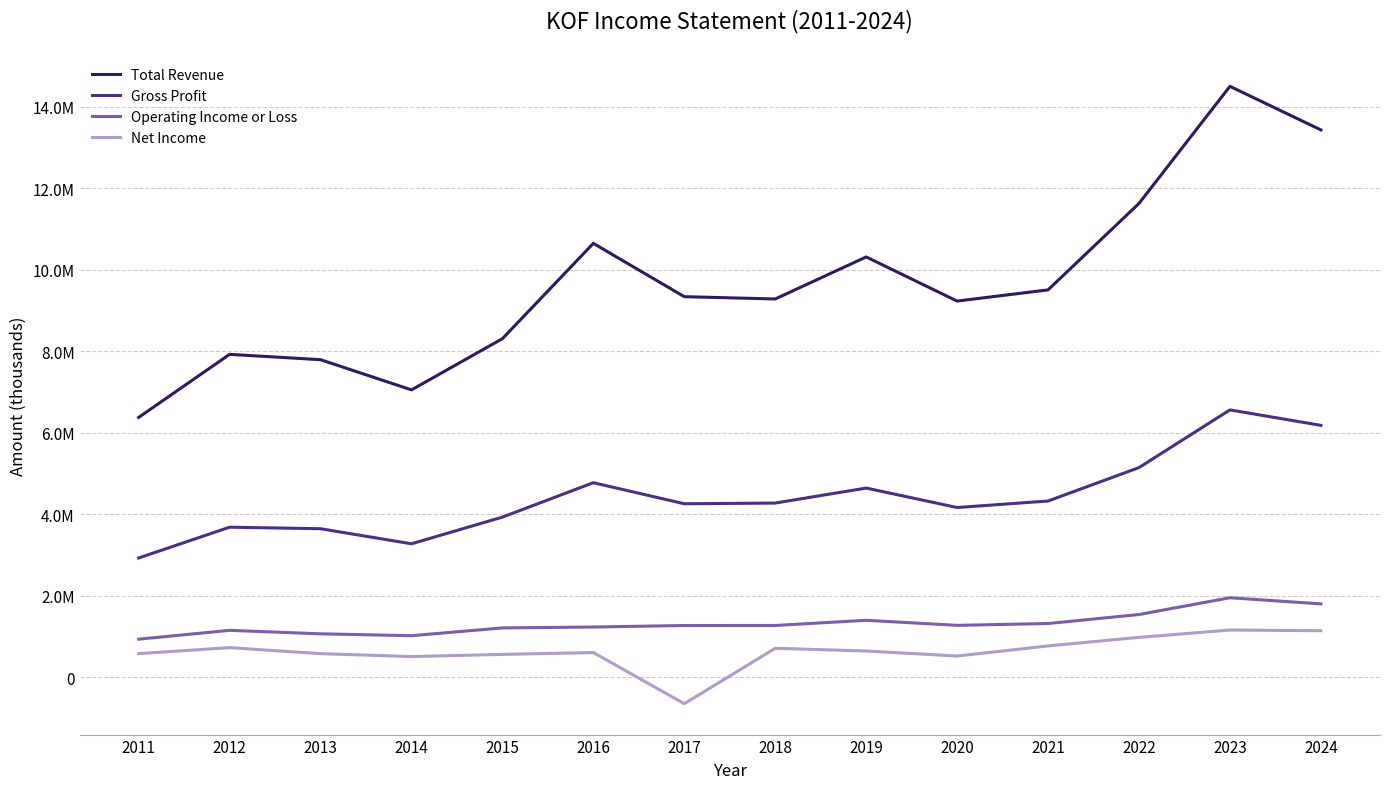

Is this an area chart (filled region under the line)?

No